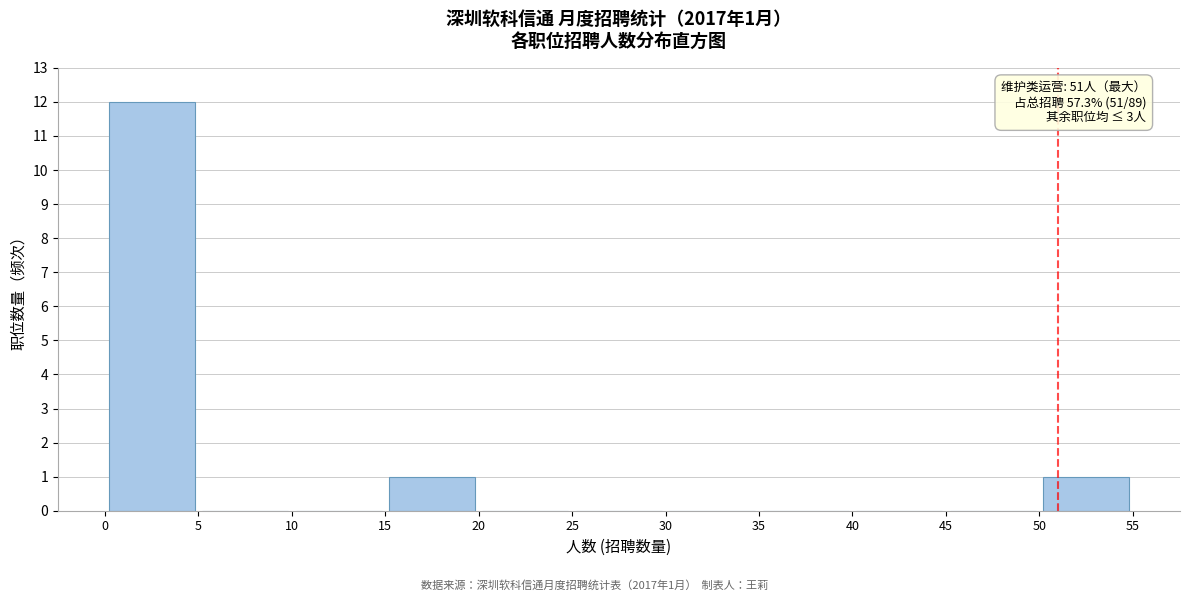

Over which range of the x-axis is the bar tallest?

0 to 5